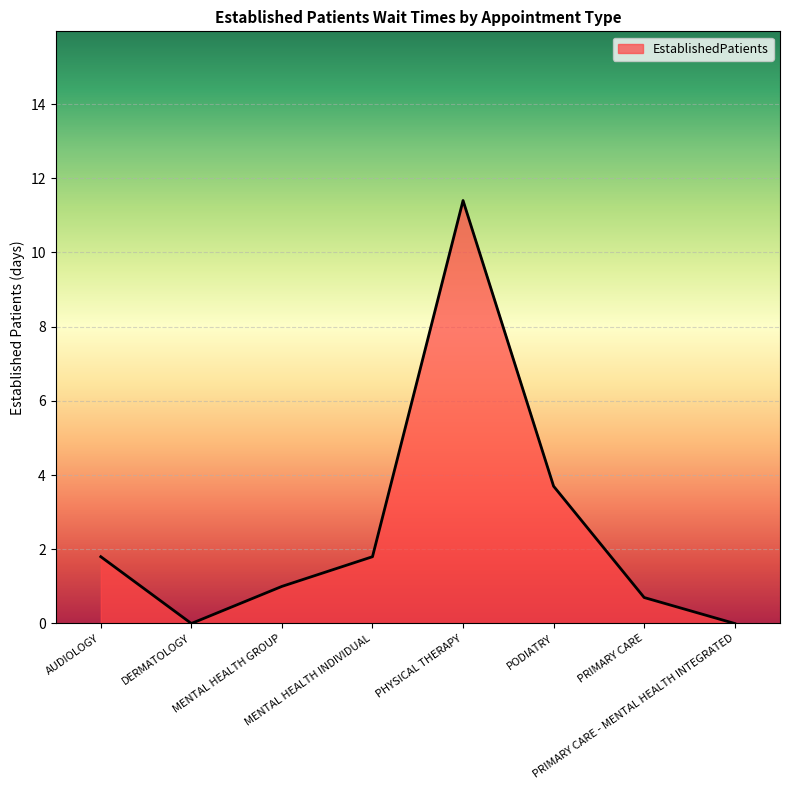

True or false: there are more than 2 points higher than both neighbors.

False